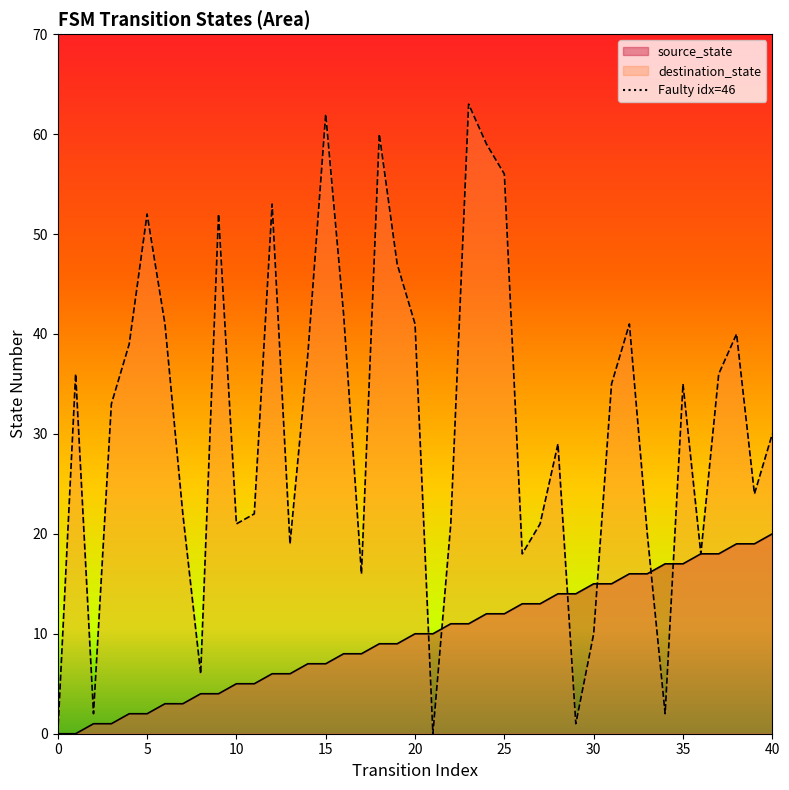

What is the maximum value for destination_state?

63